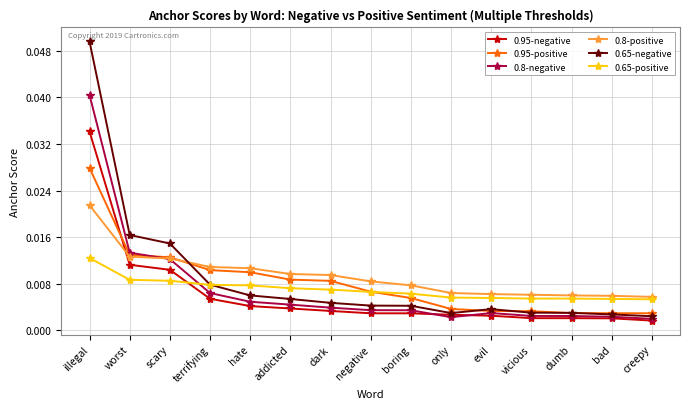

At which label does 0.8-negative reach its peak?

illegal